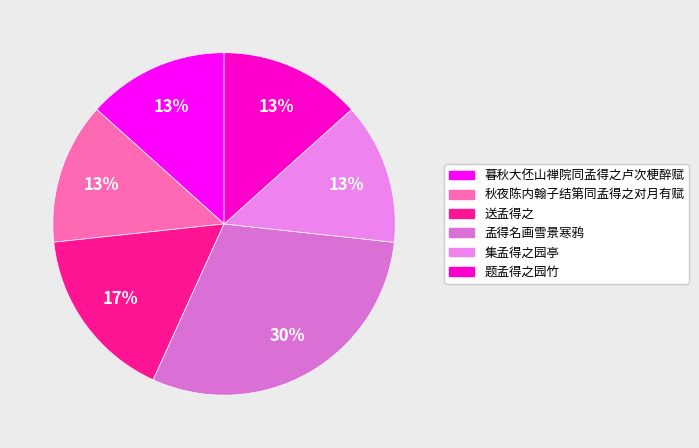

Does 集孟得之园亭 account for over 50% of the chart?

No